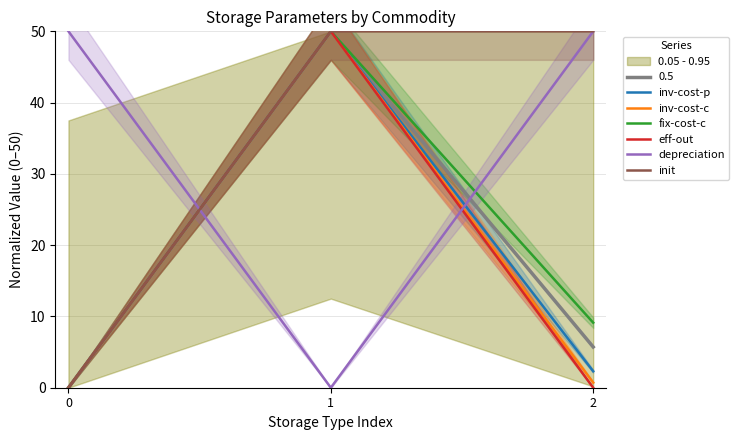

Reading left to right, what are all the values shown in this chart?

inv-cost-p: 0=0.0	1=50.0	2=2.3
inv-cost-c: 0=0.0	1=50.0	2=0.7
fix-cost-c: 0=0.0	1=50.0	2=9.1
eff-out: 0=0.0	1=50.0	2=0.0
depreciation: 0=50.0	1=0.0	2=50.0
init: 0=0.0	1=50.0	2=50.0